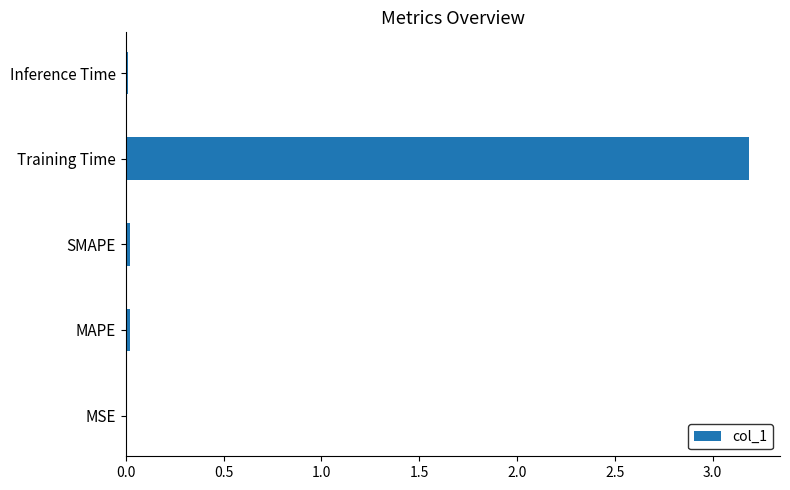

Is it true that the value at SMAPE is 0.0?

True